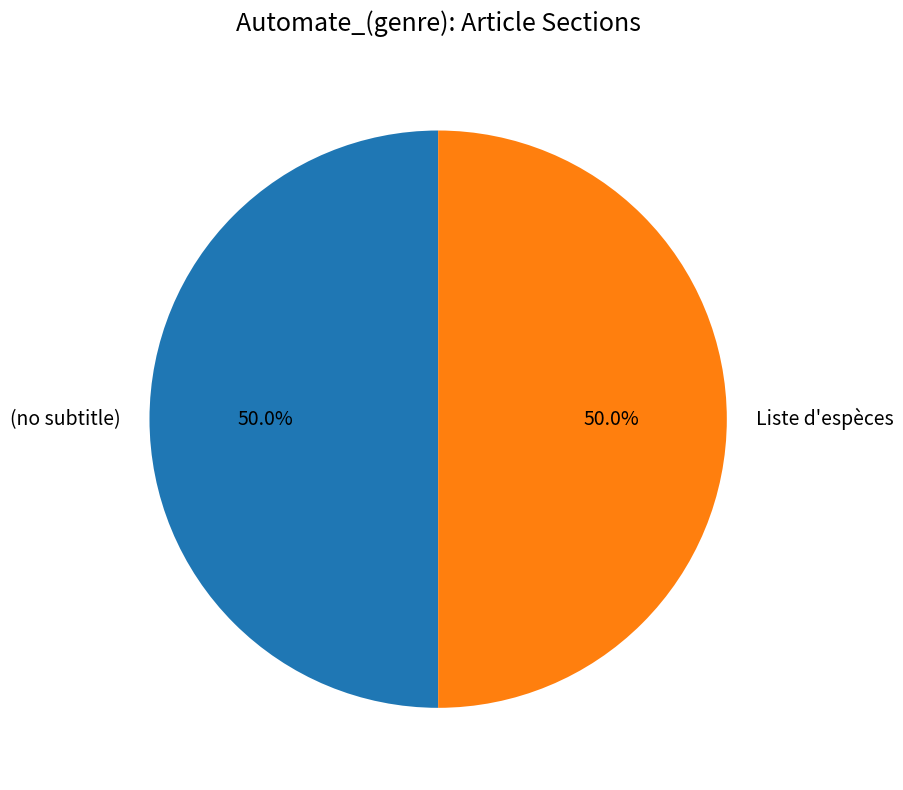

Approximately how many times larger is the value at Liste d'espèces compared to (no subtitle)?

1.0